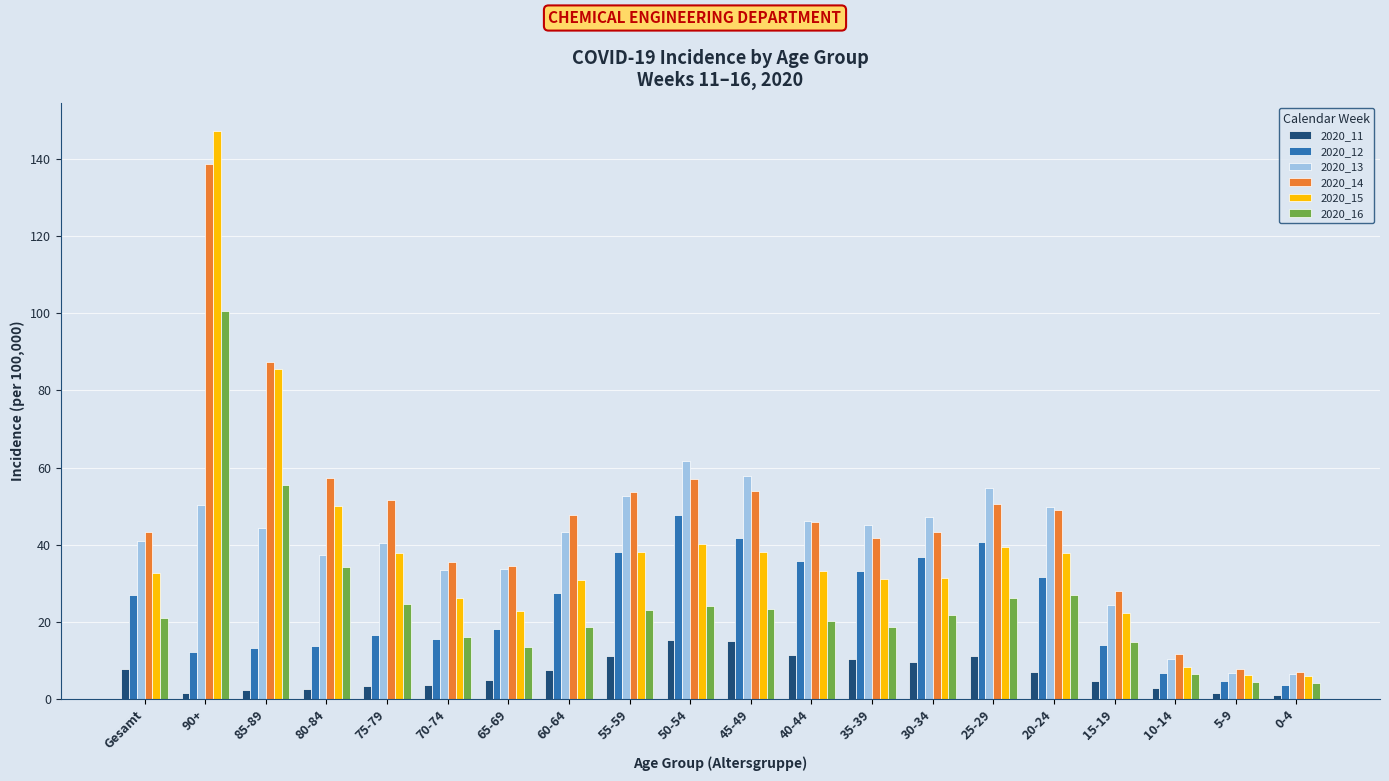

Is it true that 2020_13 equals 21.6 at Gesamt?

False